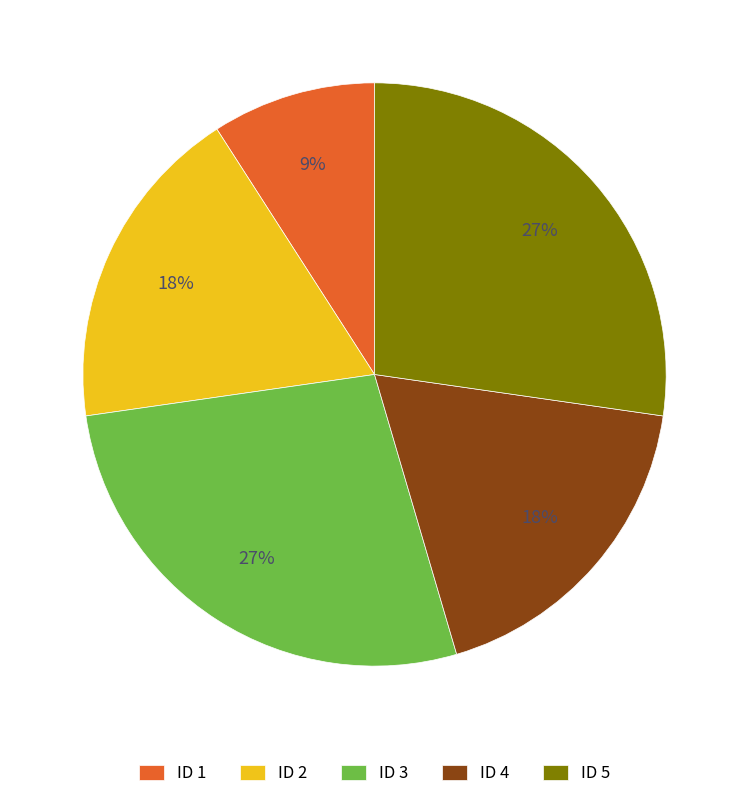

What percentage is the ID 5 slice, to the nearest percent?

27%